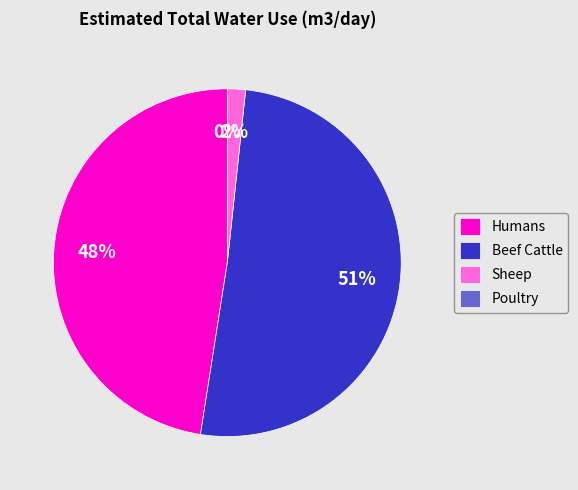

Which slice is the largest?

Beef Cattle